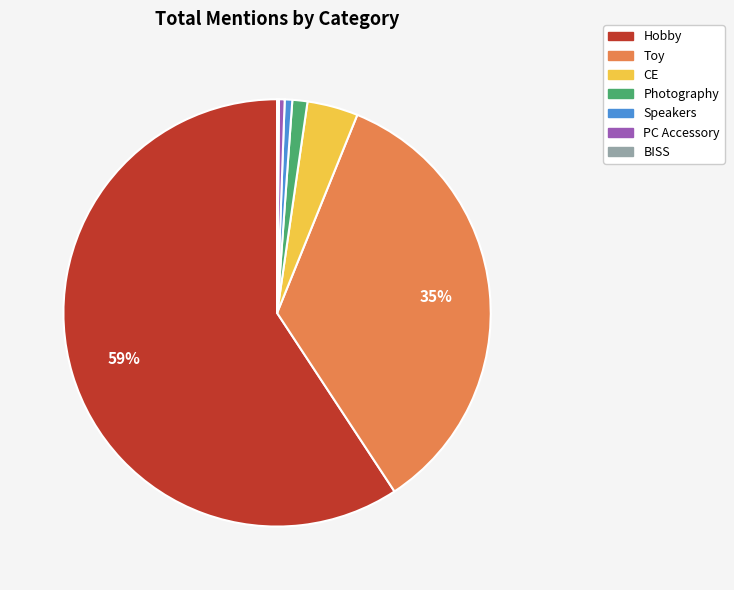

To the nearest percent, what is the average slice percentage?

14%